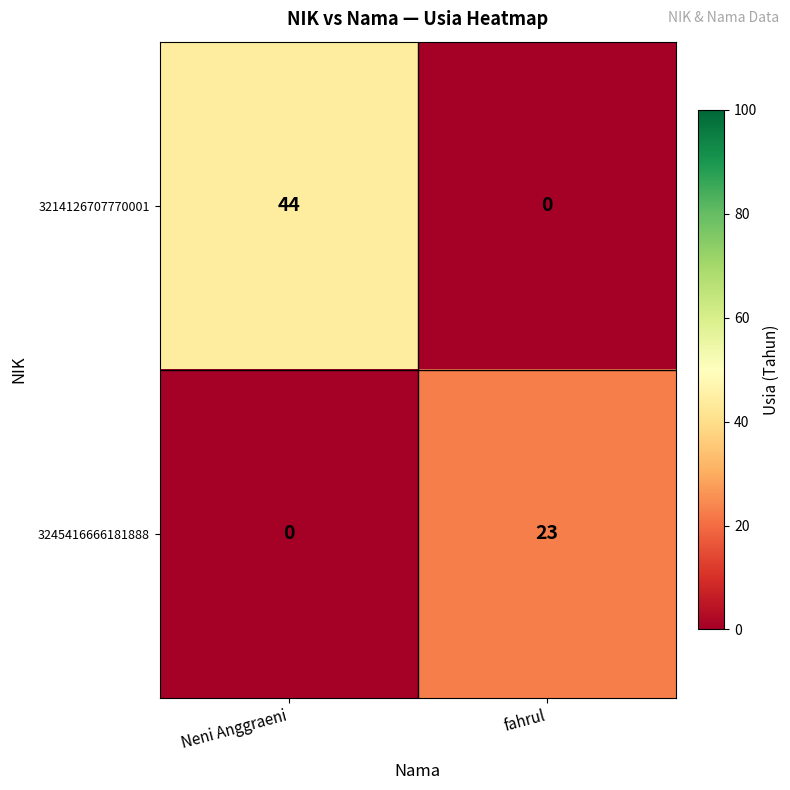

What is the total value across all series at Neni Anggraeni?

44